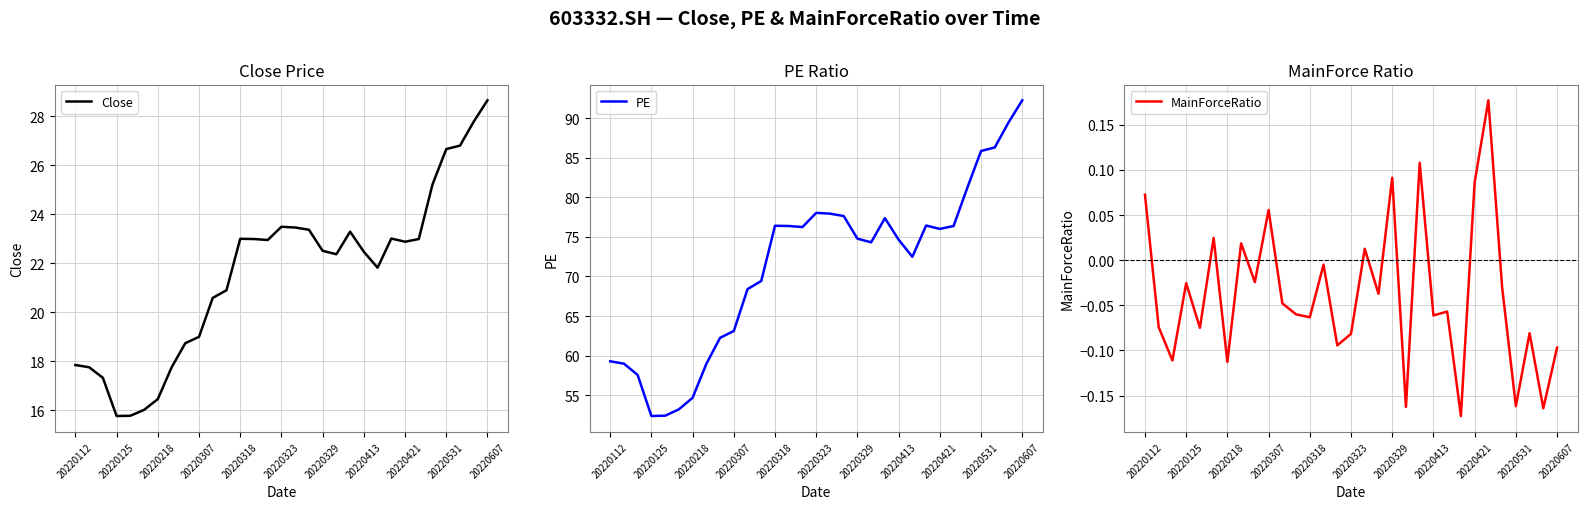

What is the difference between the PE values at 20220323 and 20220318?

1.6